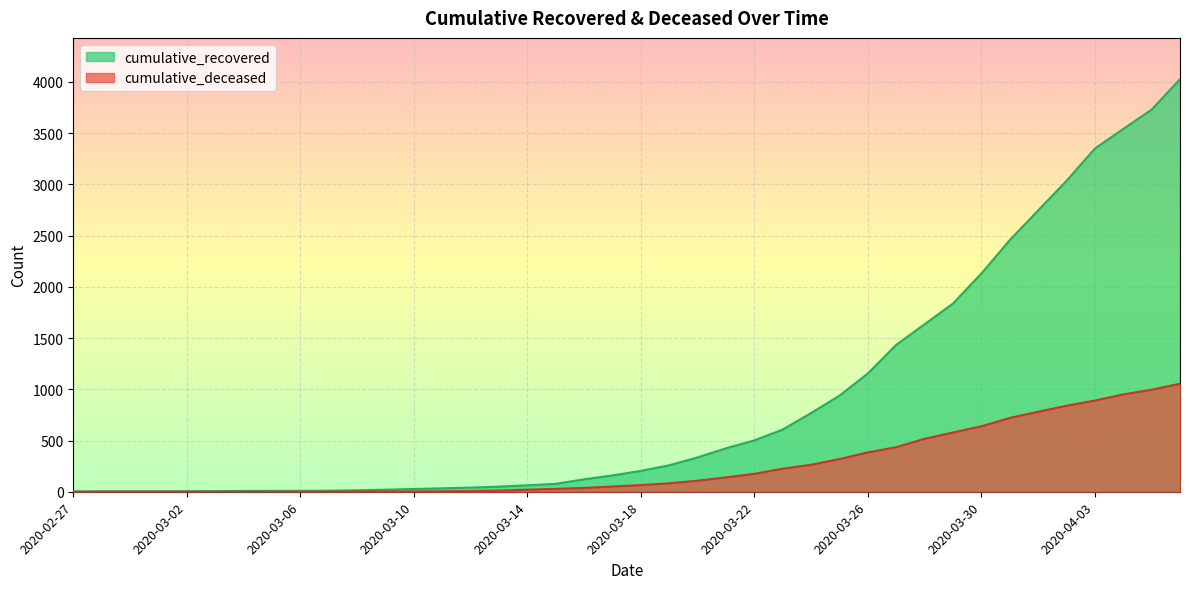

The value of cumulative_recovered at 2020-03-16 is 175. True or false?

False